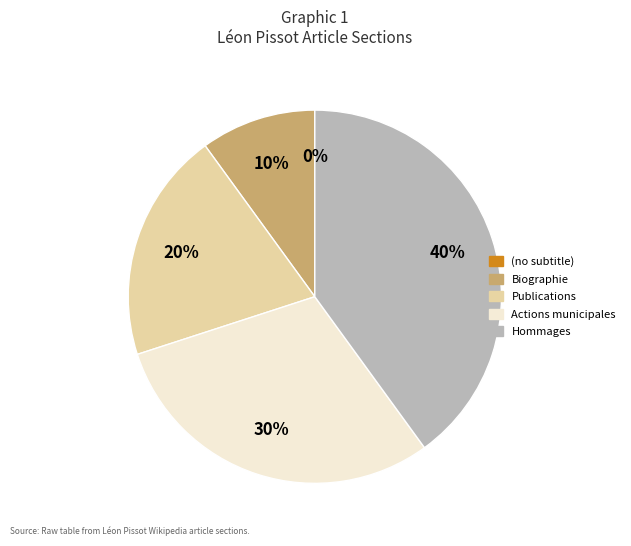

Which category has the biggest portion of the pie?

Hommages